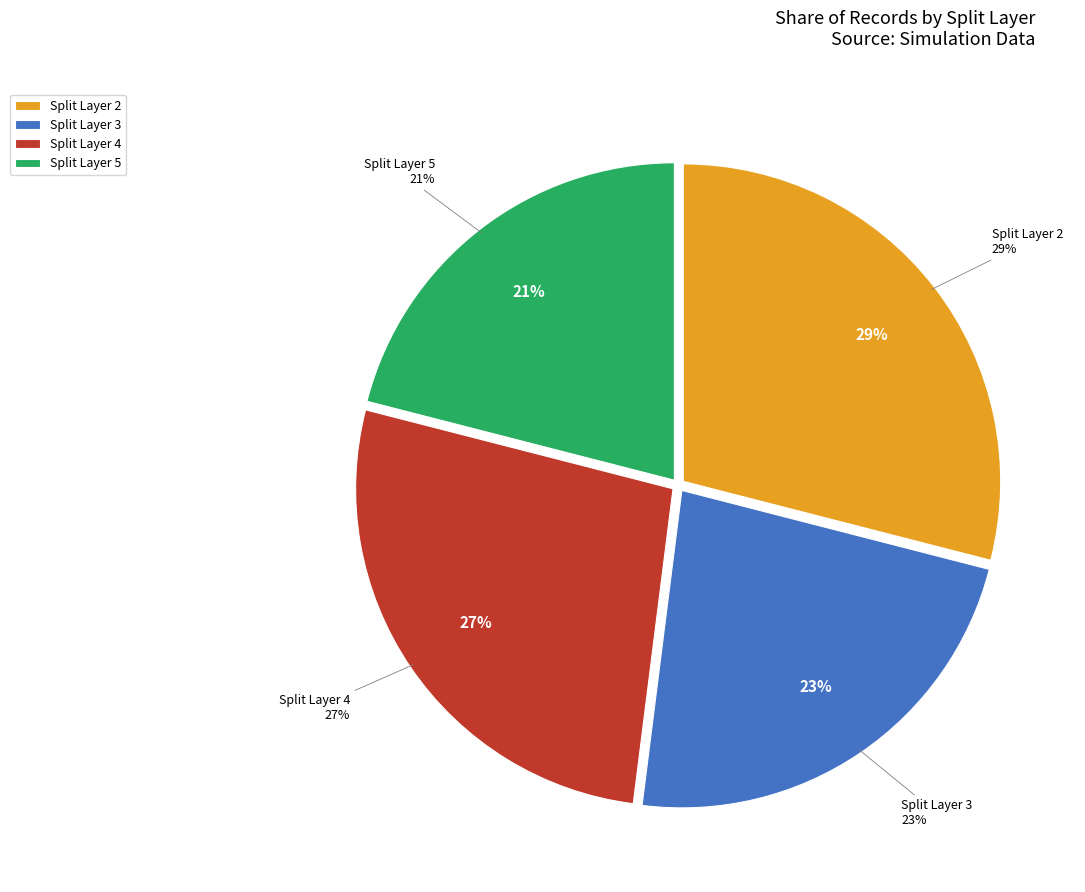

Count the number of slices in the pie.

4